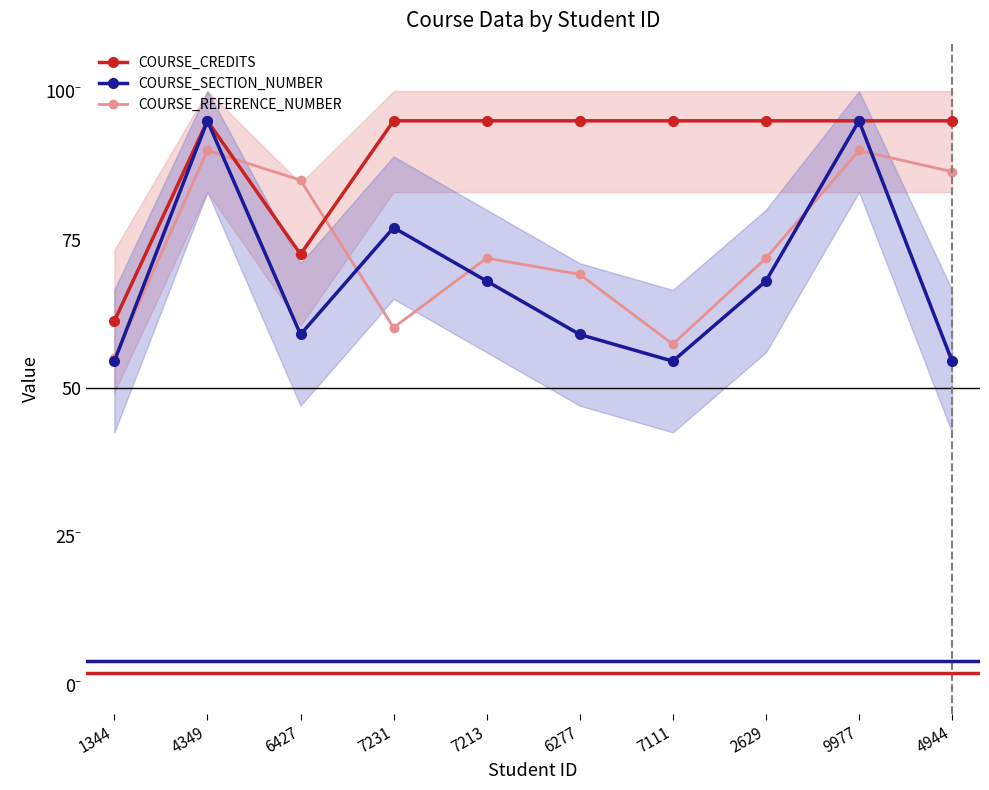

What is the label of the 1st point from the left?

1344